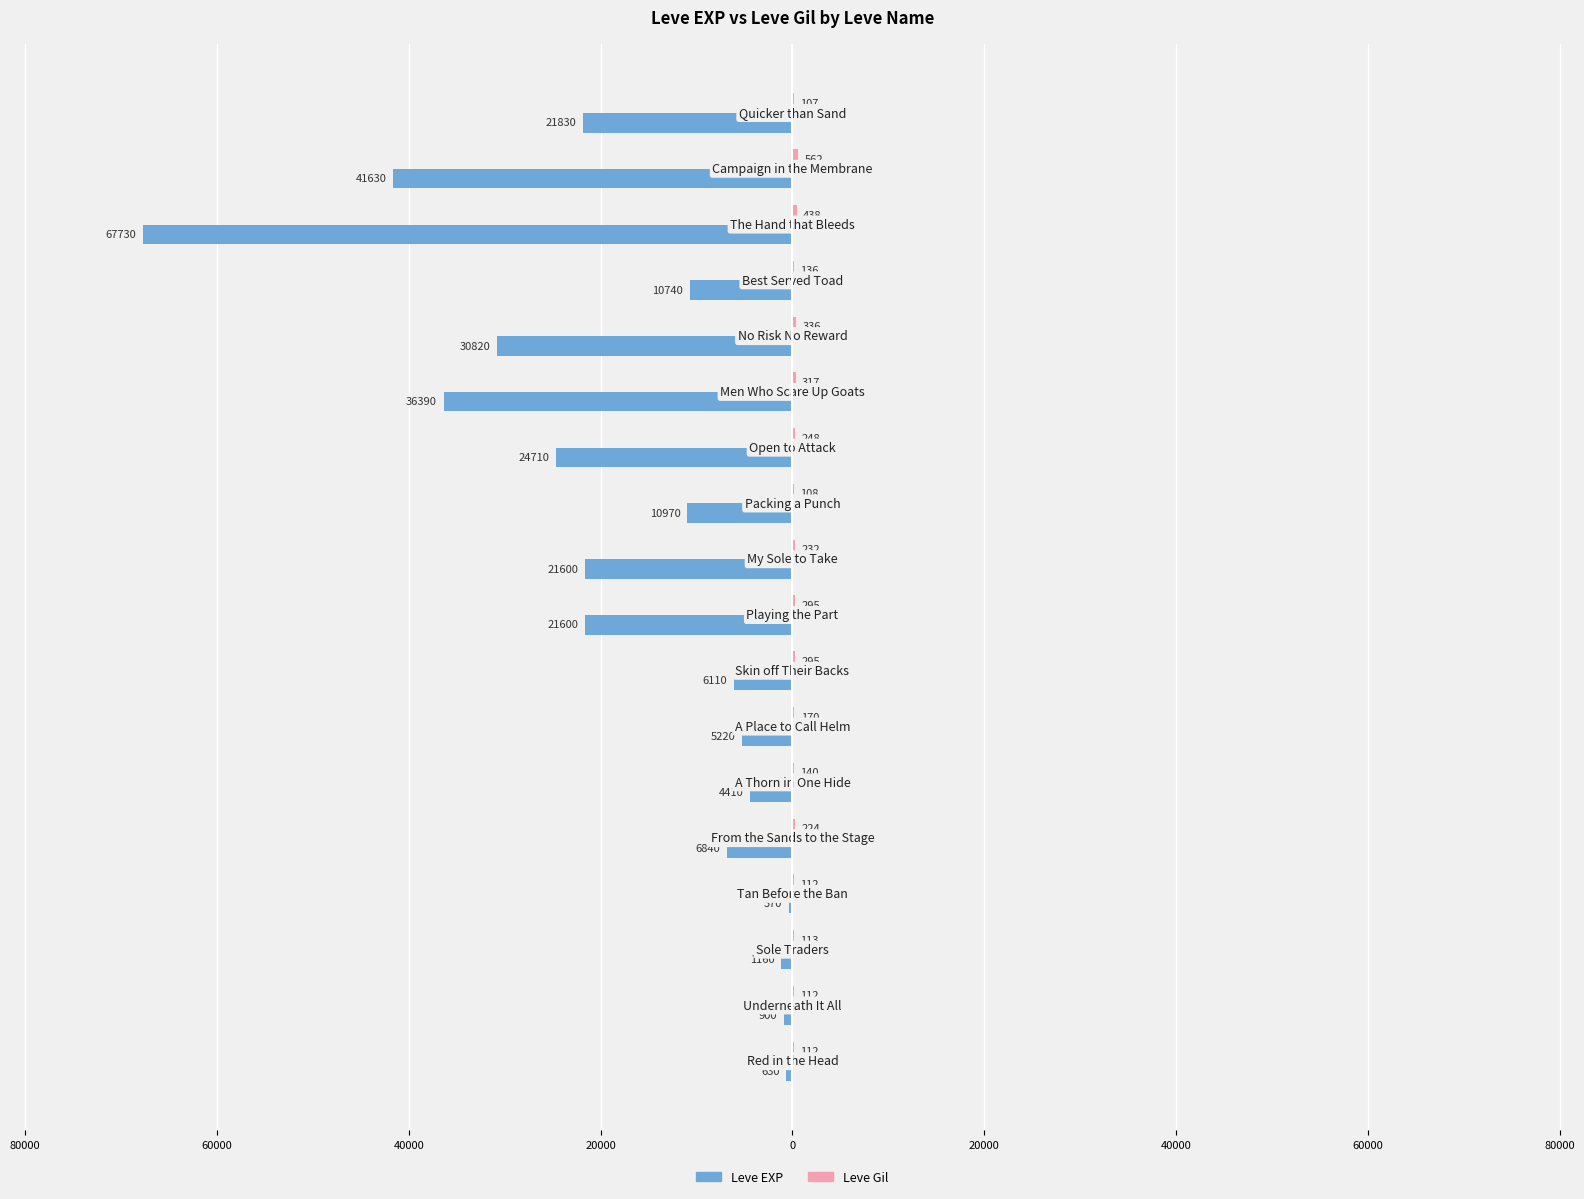

How many groups of bars are there?

18